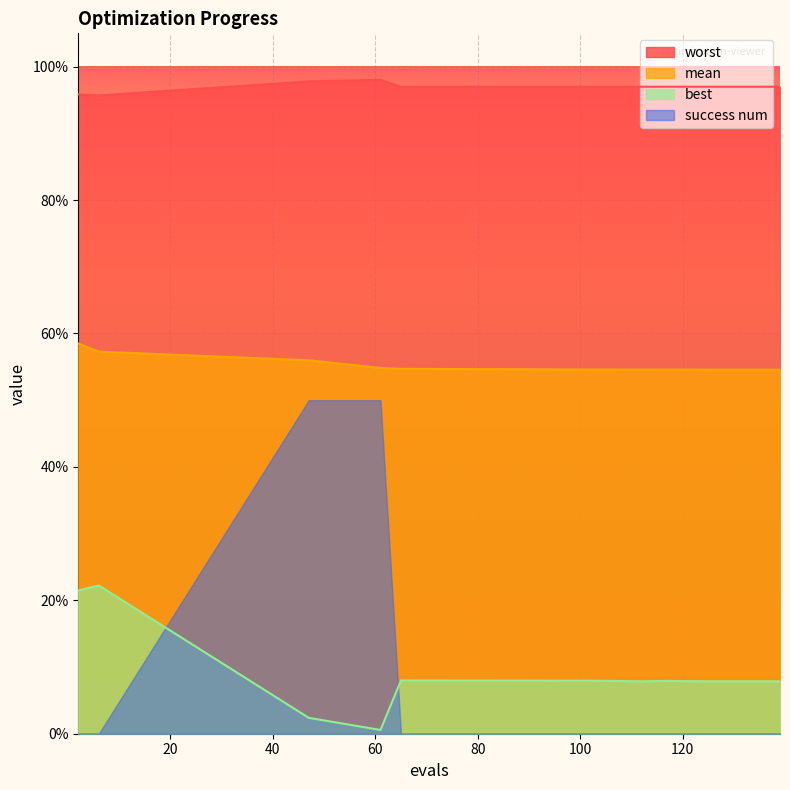

True or false: worst has more than 0 points higher than both neighbors.

True